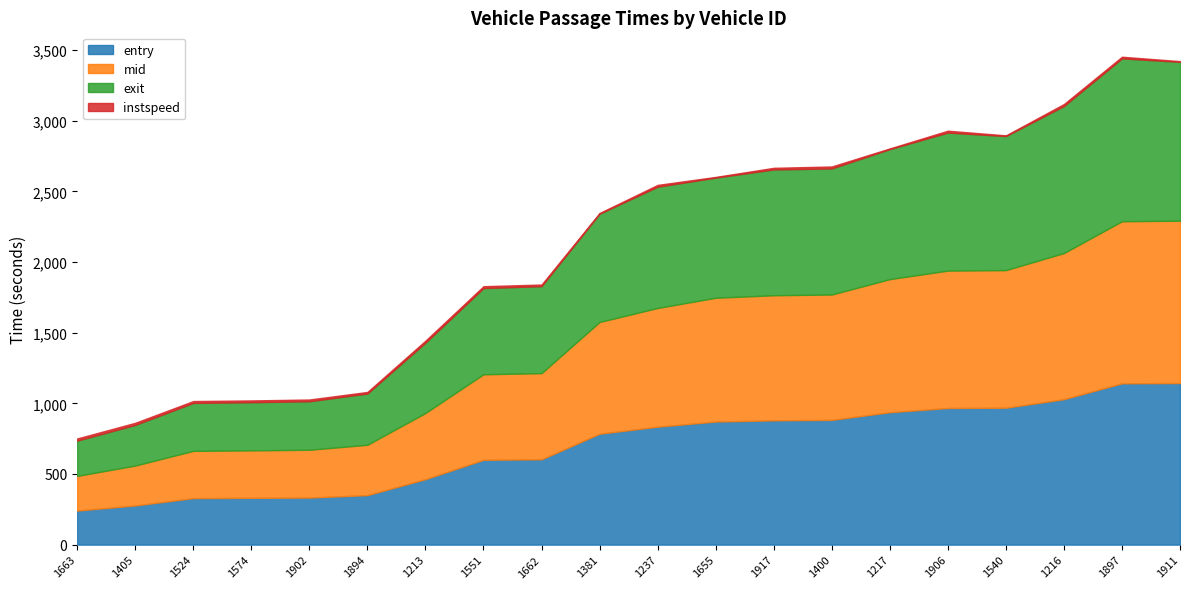

What is the label of the 10th point from the right?

1237